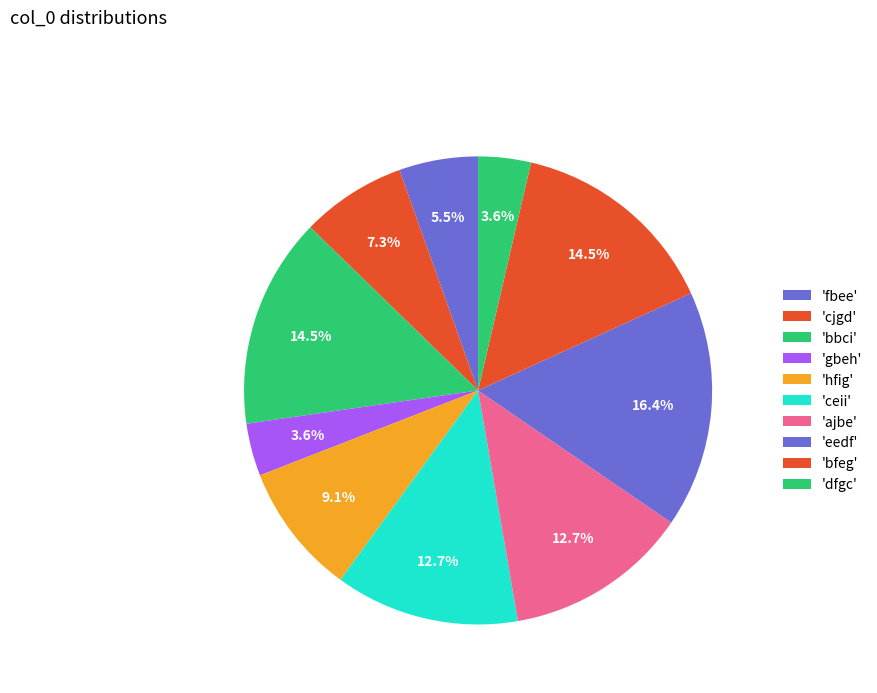

Count the number of slices in the pie.

10